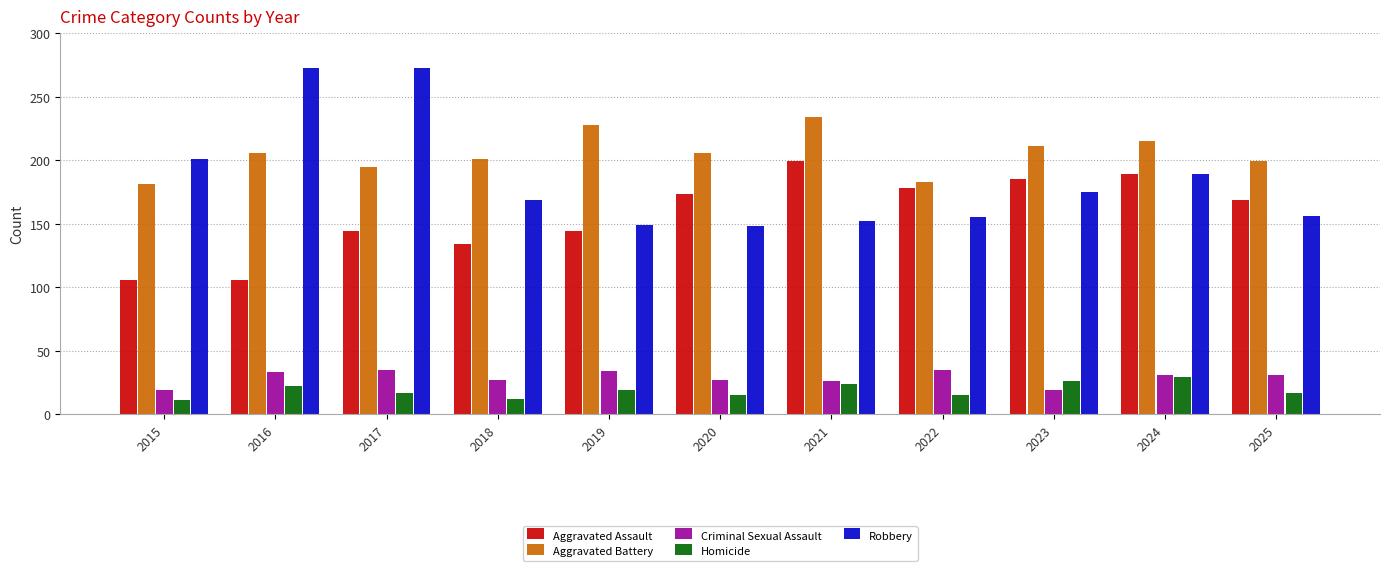

What is the maximum value shown in the chart?

273